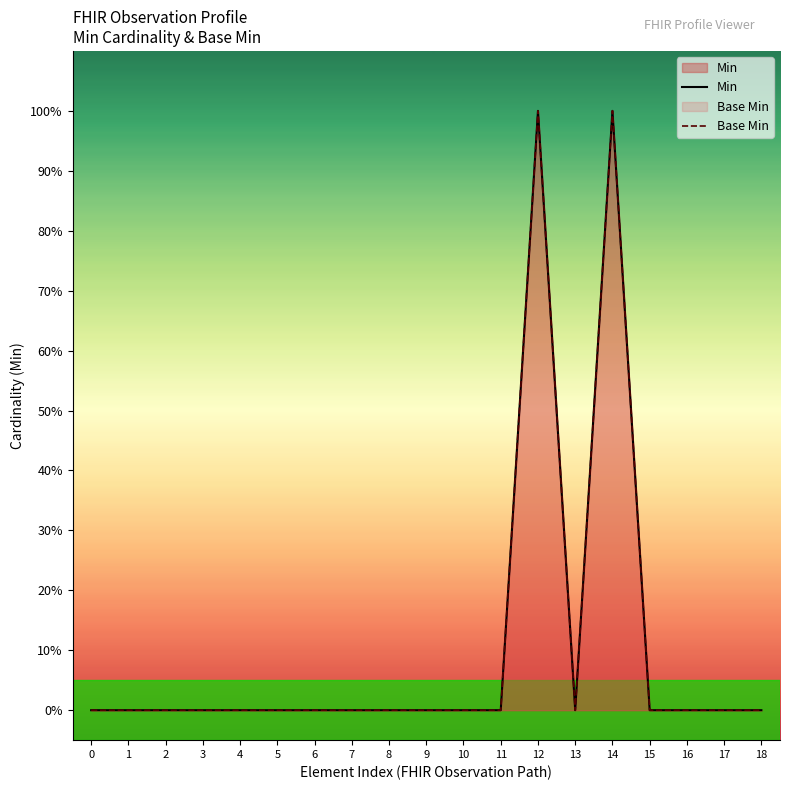

How many series are shown in this chart?

2